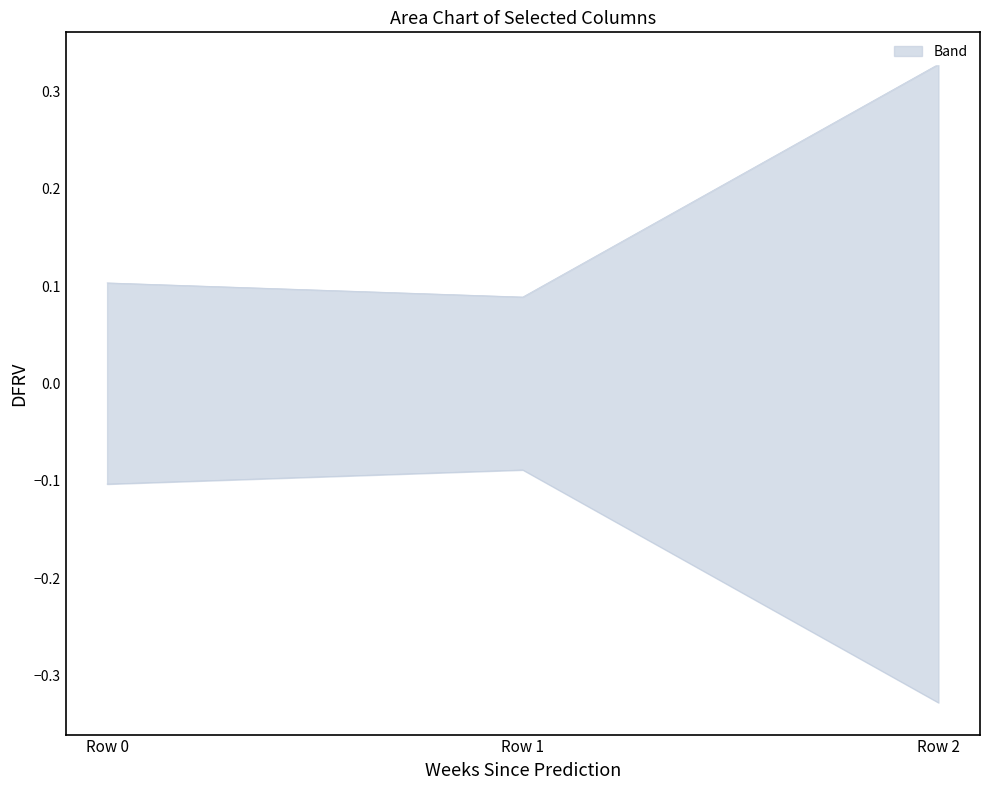

At which category does the chart reach its peak across all series?

Row 2